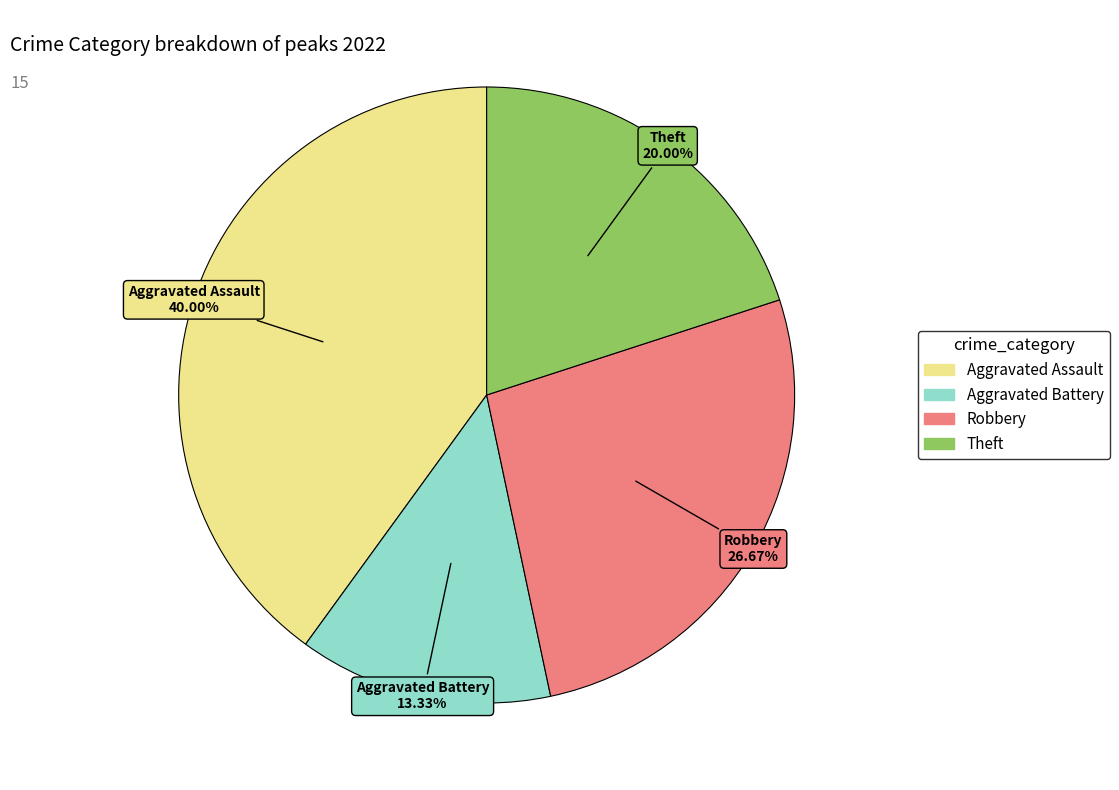

How many segments does this pie chart have?

4